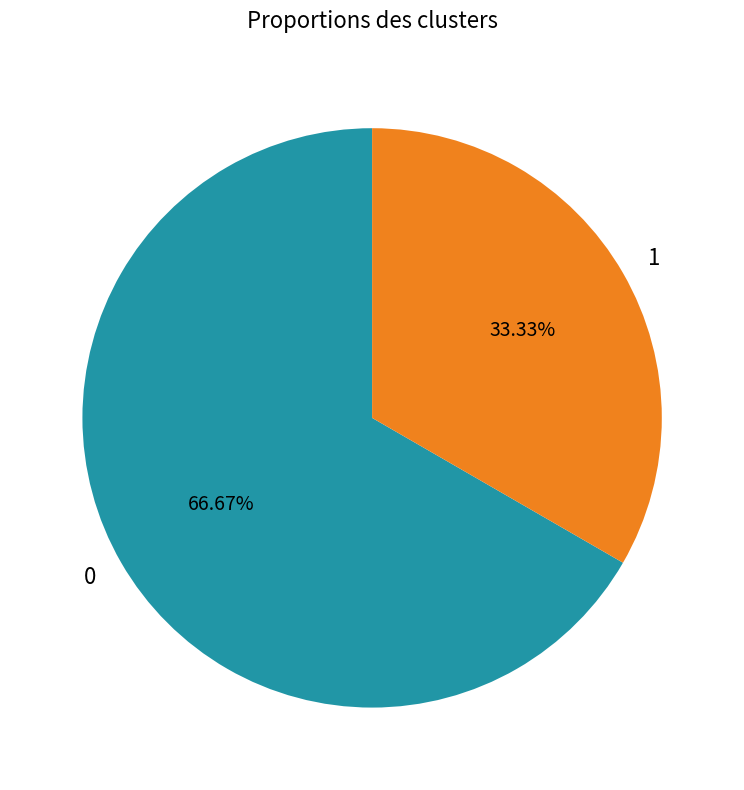

How many segments does this pie chart have?

2